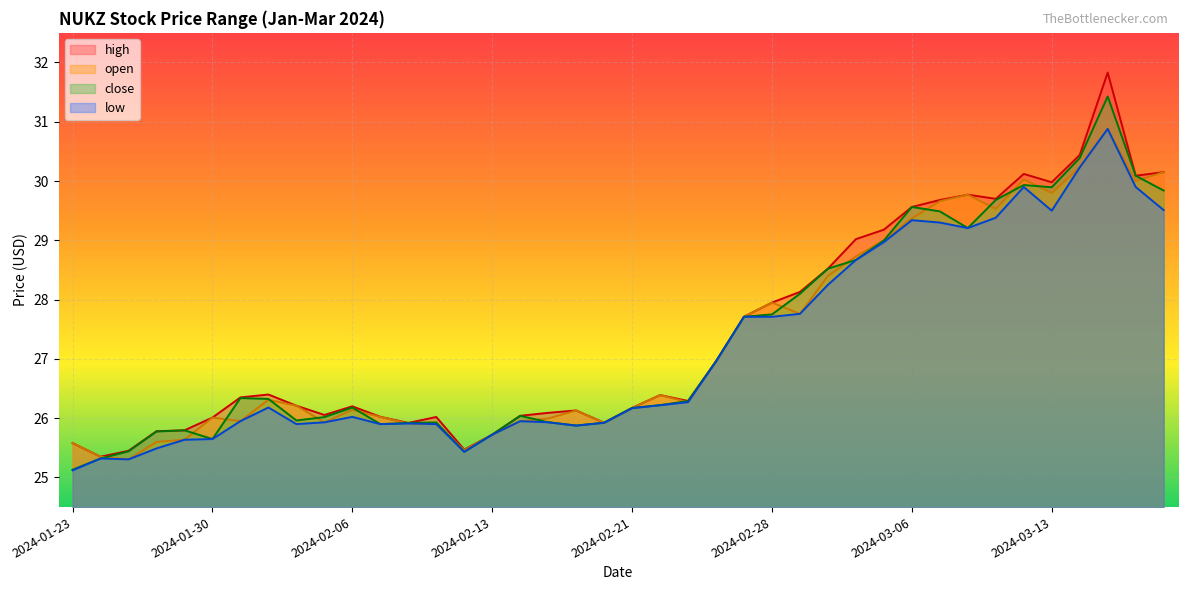

What value does the high series have at 2024-02-07?

26.0